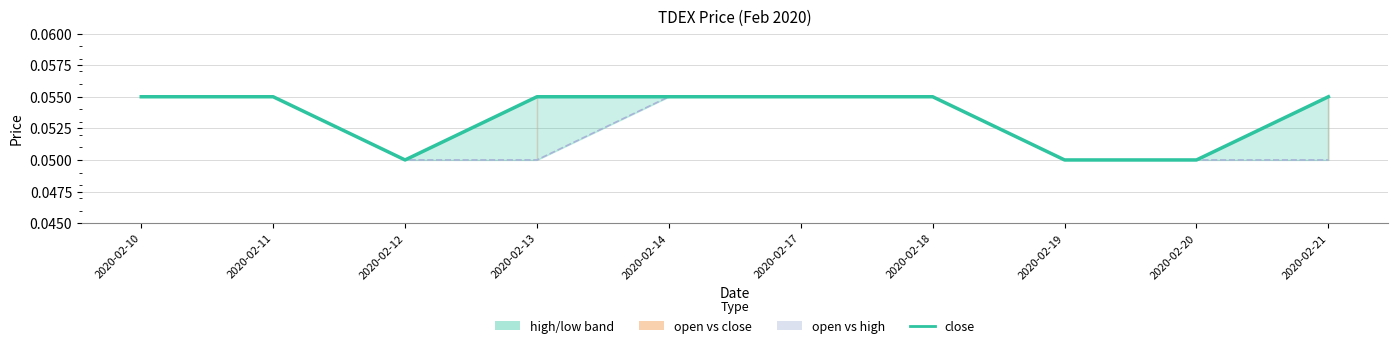

Is the value of close at 2020-02-14 greater than the value of open at 2020-02-13?

Yes